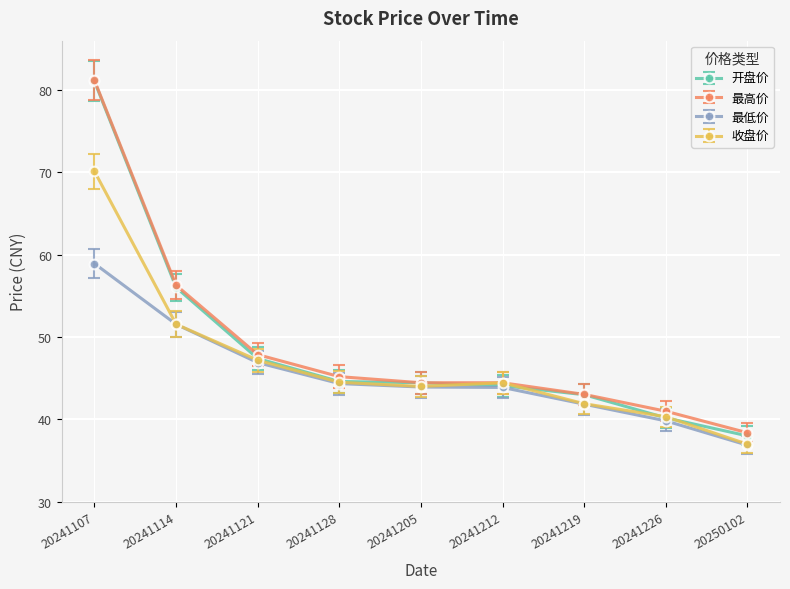

Is it true that 最高价 equals 44.5 at 20241212?

True